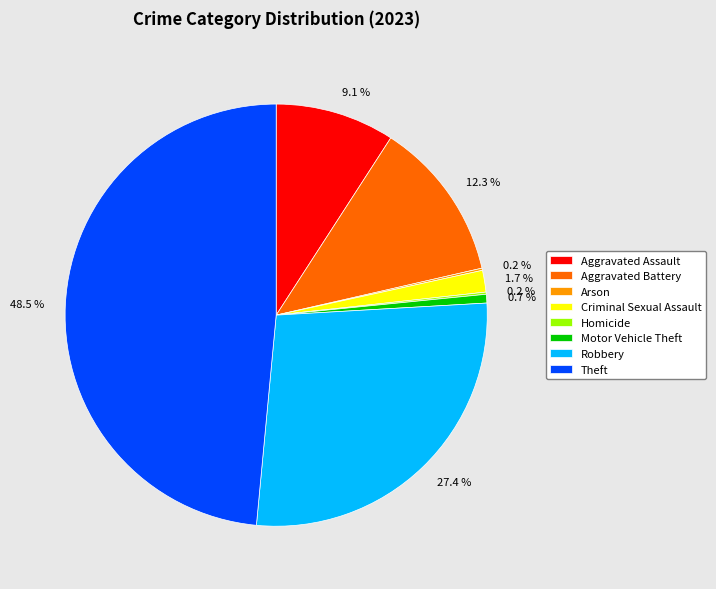

Combined, what portion of the pie is Aggravated Battery and Aggravated Assault?

21.4%